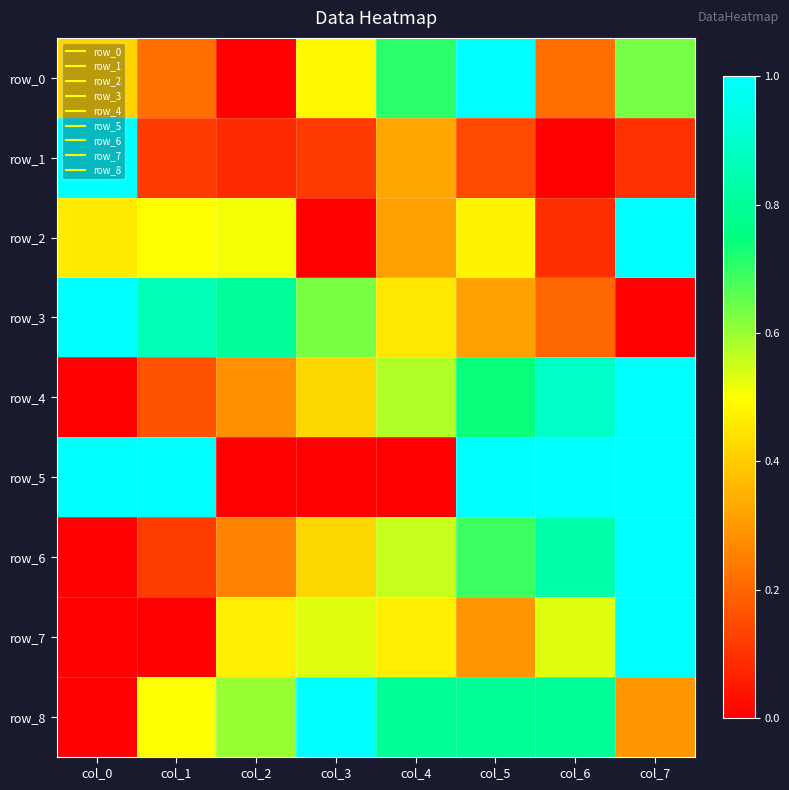

What is the approximate value of row_0 at col_1?

0.2